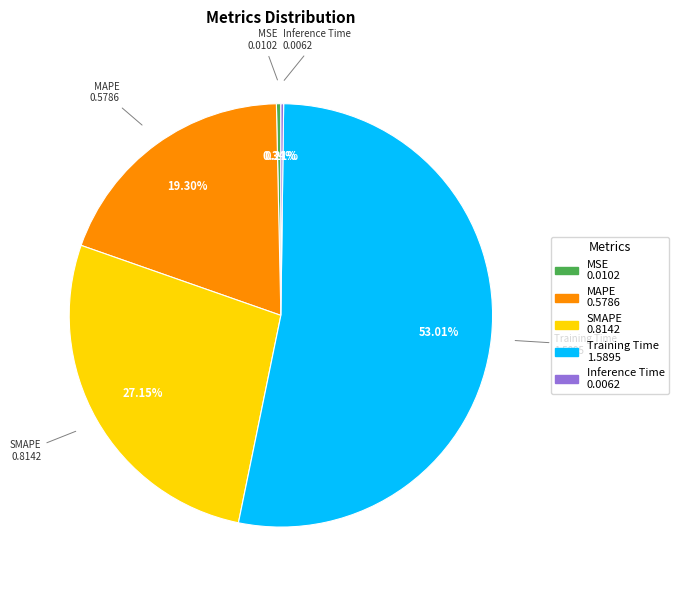

To the nearest percent, what is the difference between the largest and smallest slice percentages?

53%